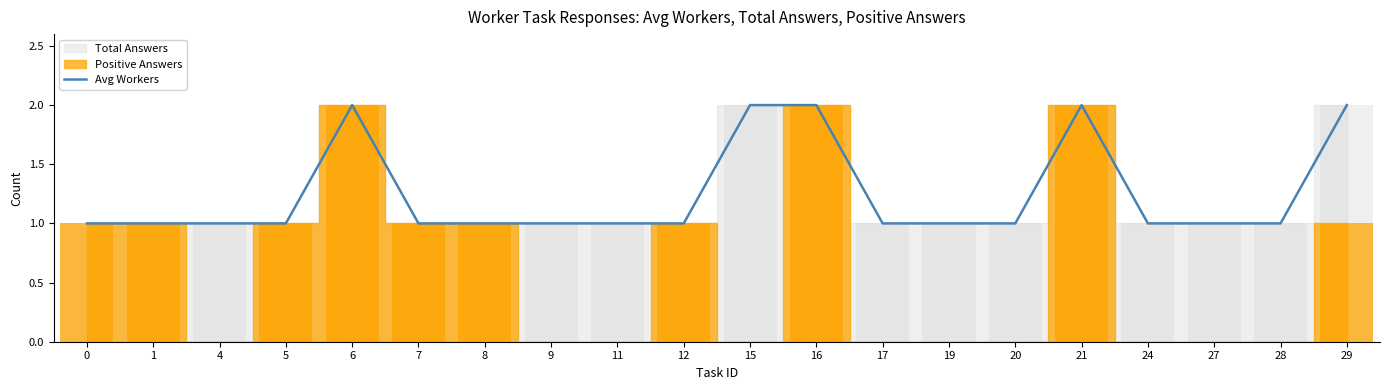

How many values are between 1 and 2?

20